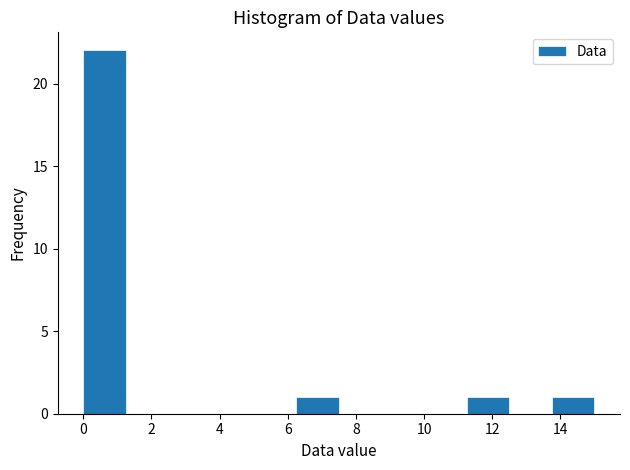

What is the height of the bar covering 0.00 to 1.25 on the x-axis? Neither the bar edges nor the heights are printed on the chart, so give them approximately, as read against the axes.

22